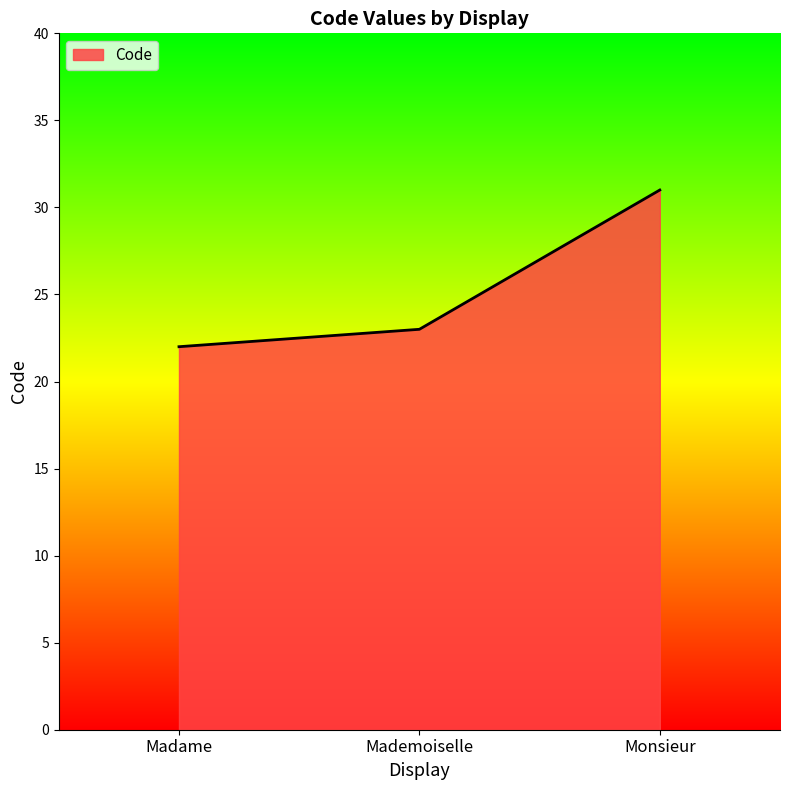

What value does the data have at Madame?

22